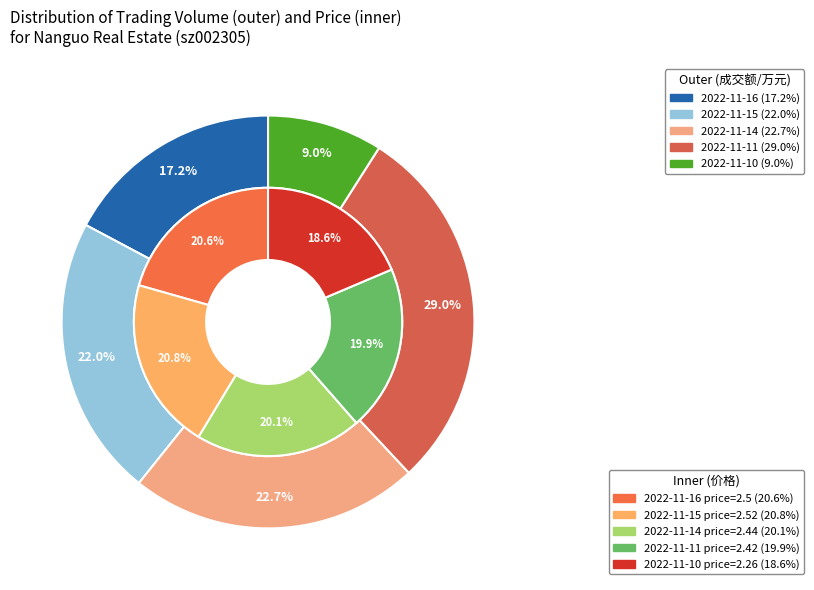

Combined, do 2022-11-16 and 2022-11-14 account for over 50%?

No